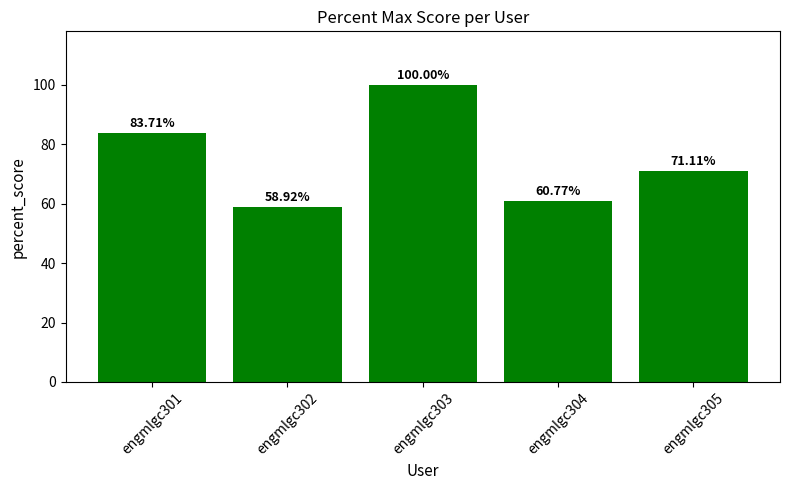

Which category has the highest value across all series?

engmlgc303